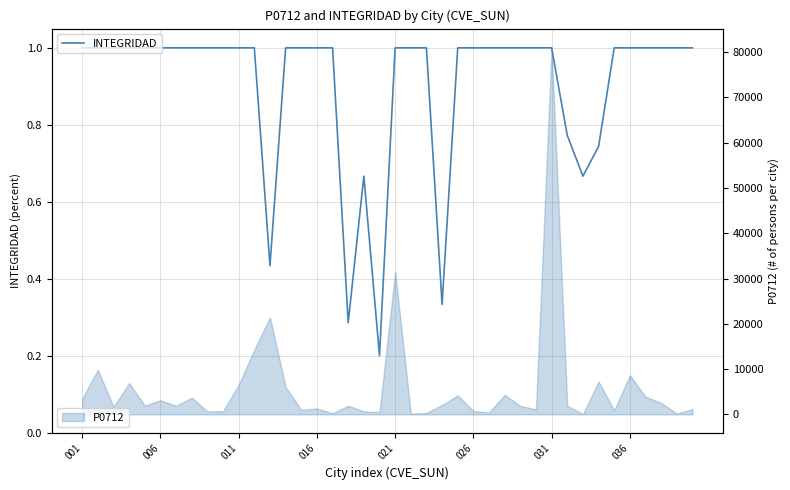

The chart shows a value of 0.3 at 33. True or false?

False